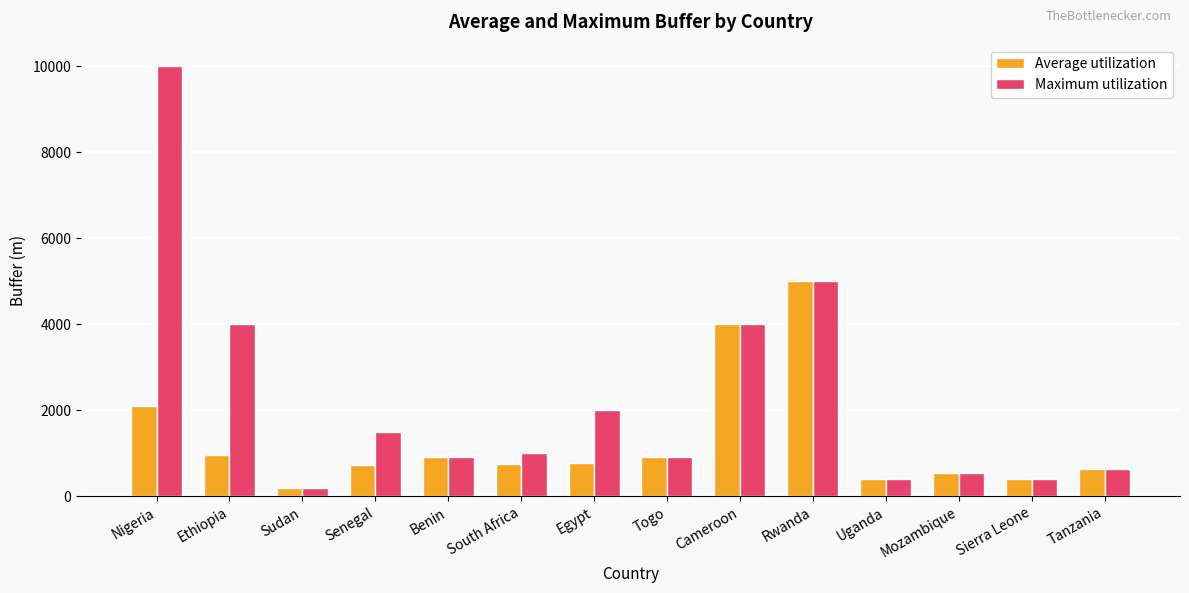

What is the difference between the second highest and second lowest values in the Maximum utilization series?

4600.0